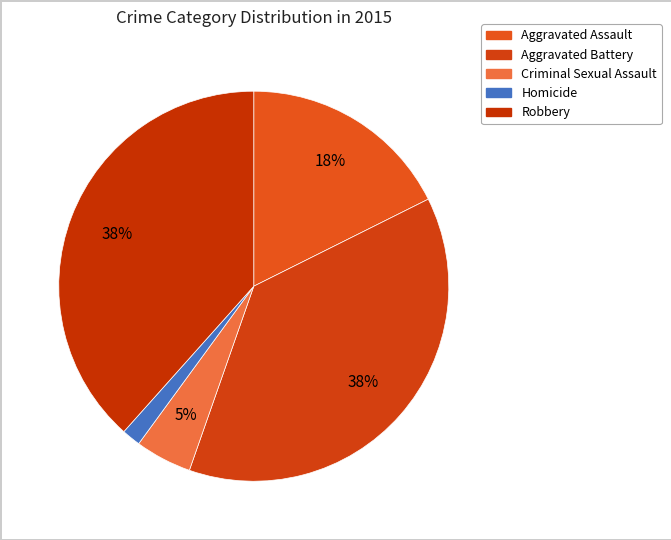

How many slices are in this pie chart?

5